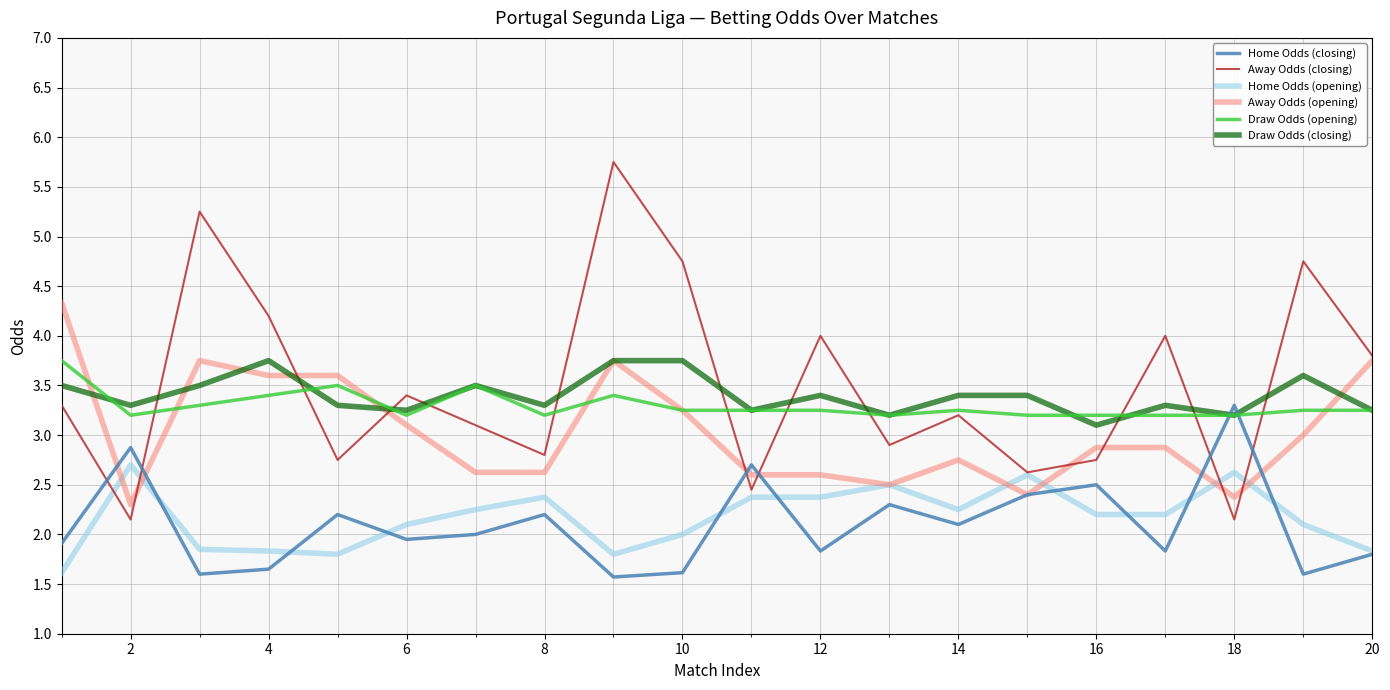

Which series ends up on top after the final intersection of Home Odds (closing) and Draw Odds (opening)?

Draw Odds (opening)